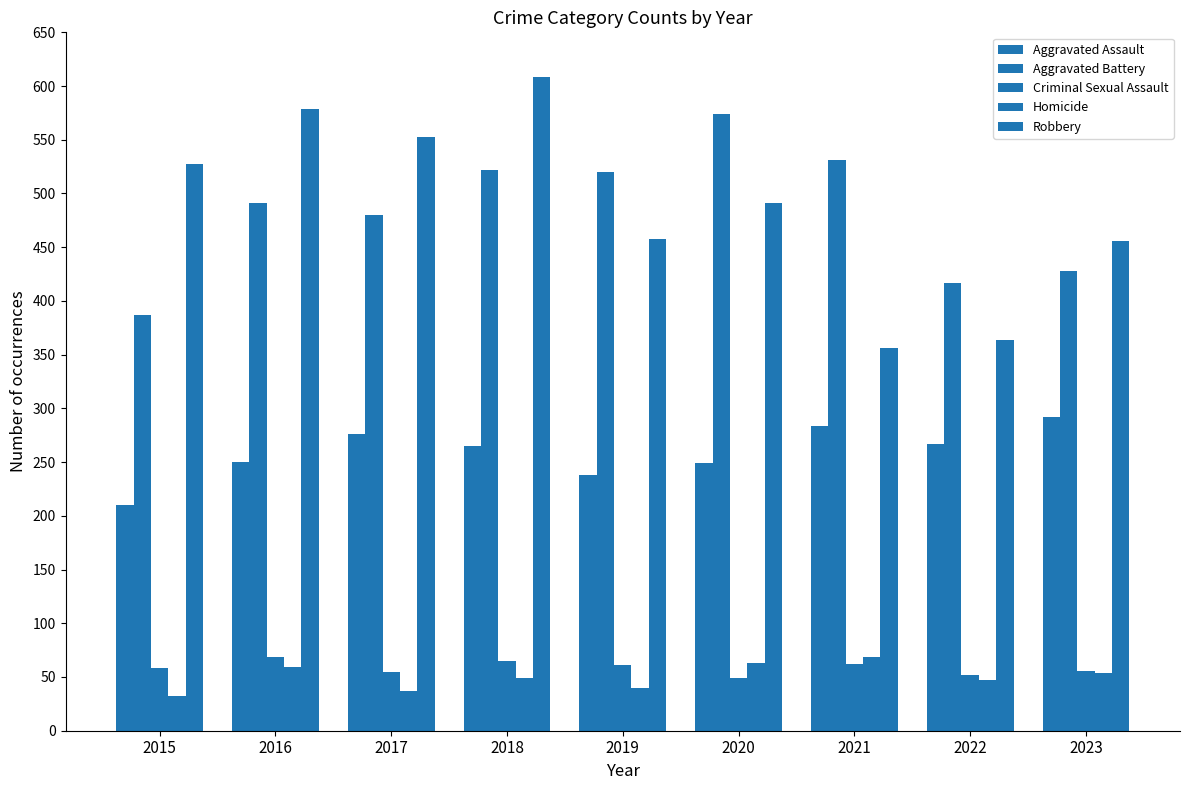

Count the number of categories in the chart.

9